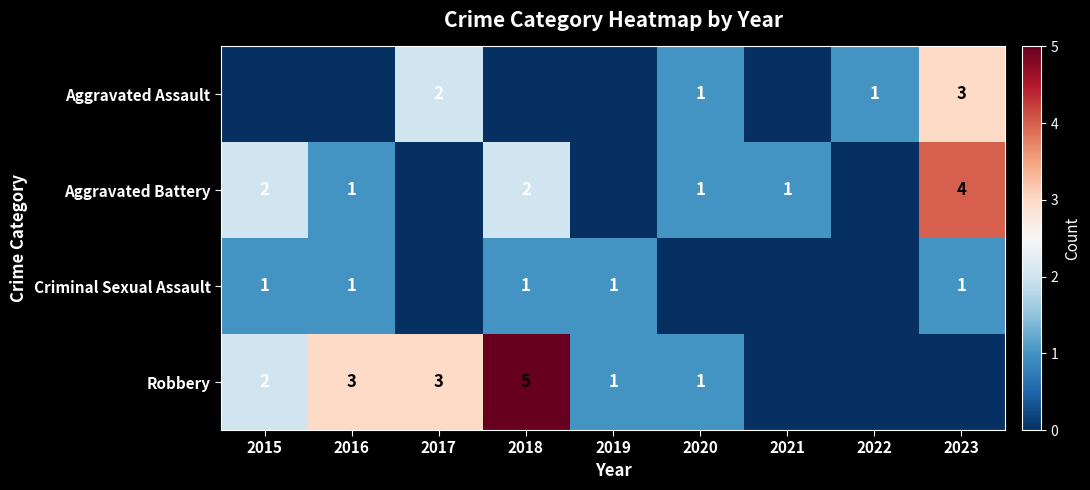

What is the difference between the highest and lowest values at 2022?

1